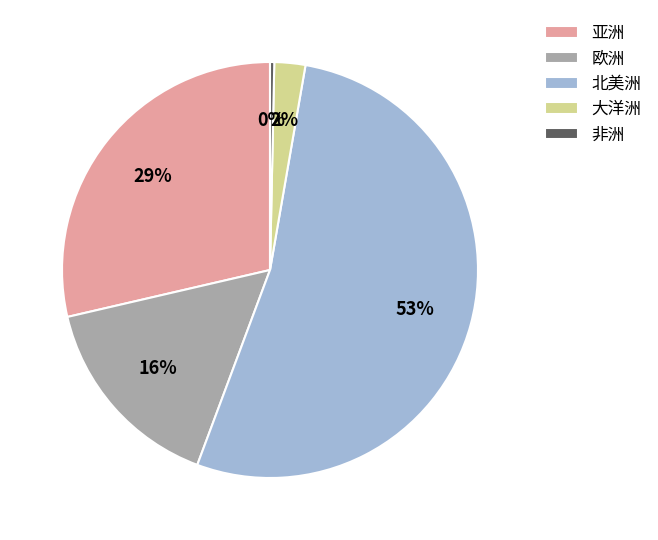

Which slice is the smallest?

非洲